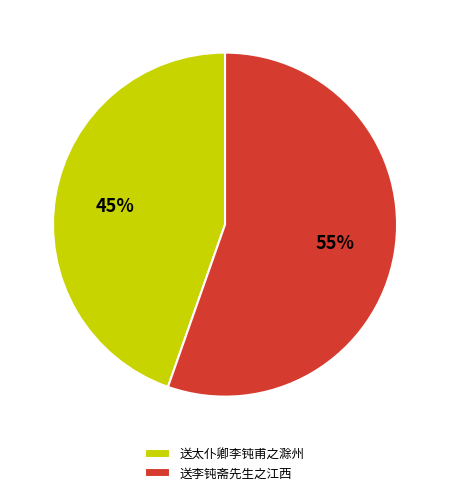

Is the sum of 送太仆卿李钝甫之滁州 and 送李钝斋先生之江西 greater than half?

Yes